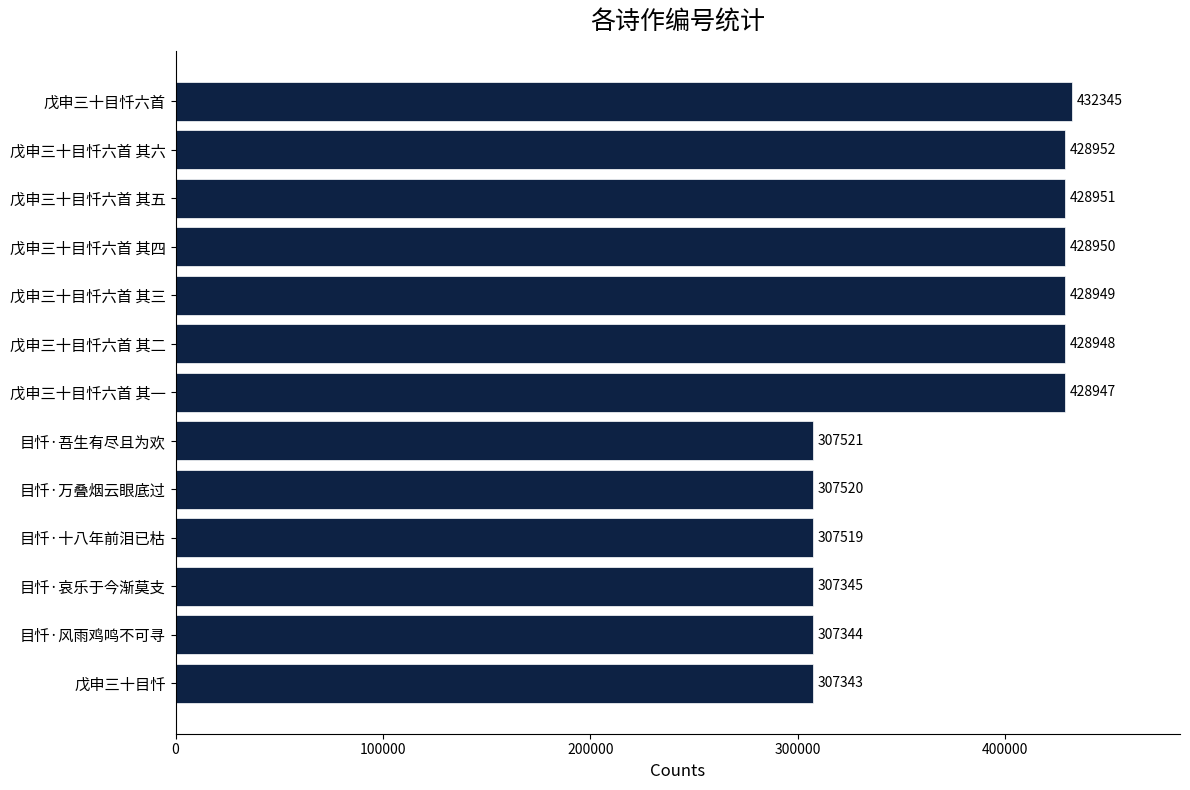

What is the sum of the values at 戊申三十目忏六首 其三 and 戊申三十目忏六首 其六?

857901